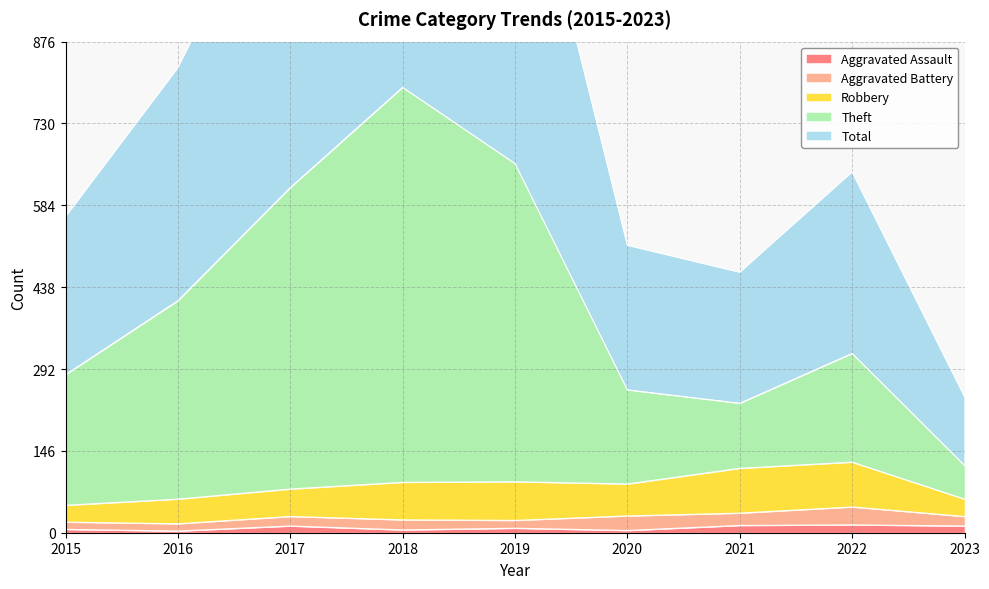

Between 2015 and 2023, which series saw the biggest shift?

Total